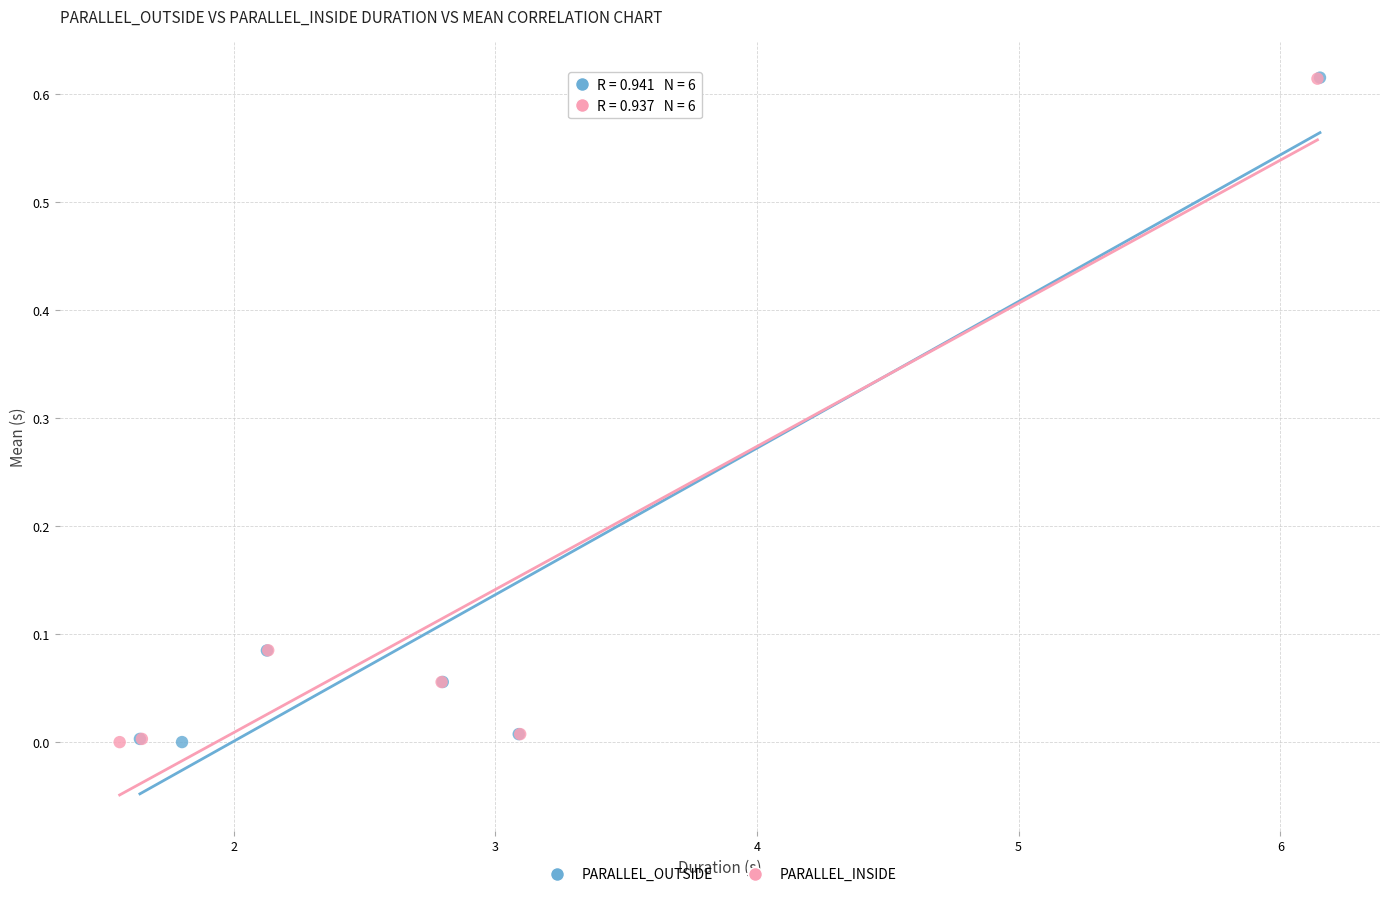

What are all the series names shown in the legend?

PARALLEL_OUTSIDE, PARALLEL_INSIDE